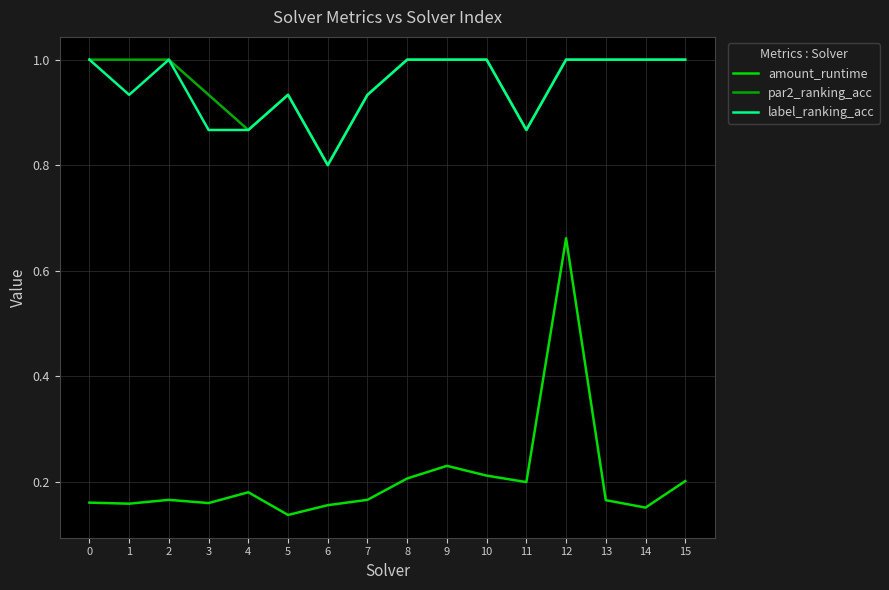

At which category is the sum across all series the highest?

12